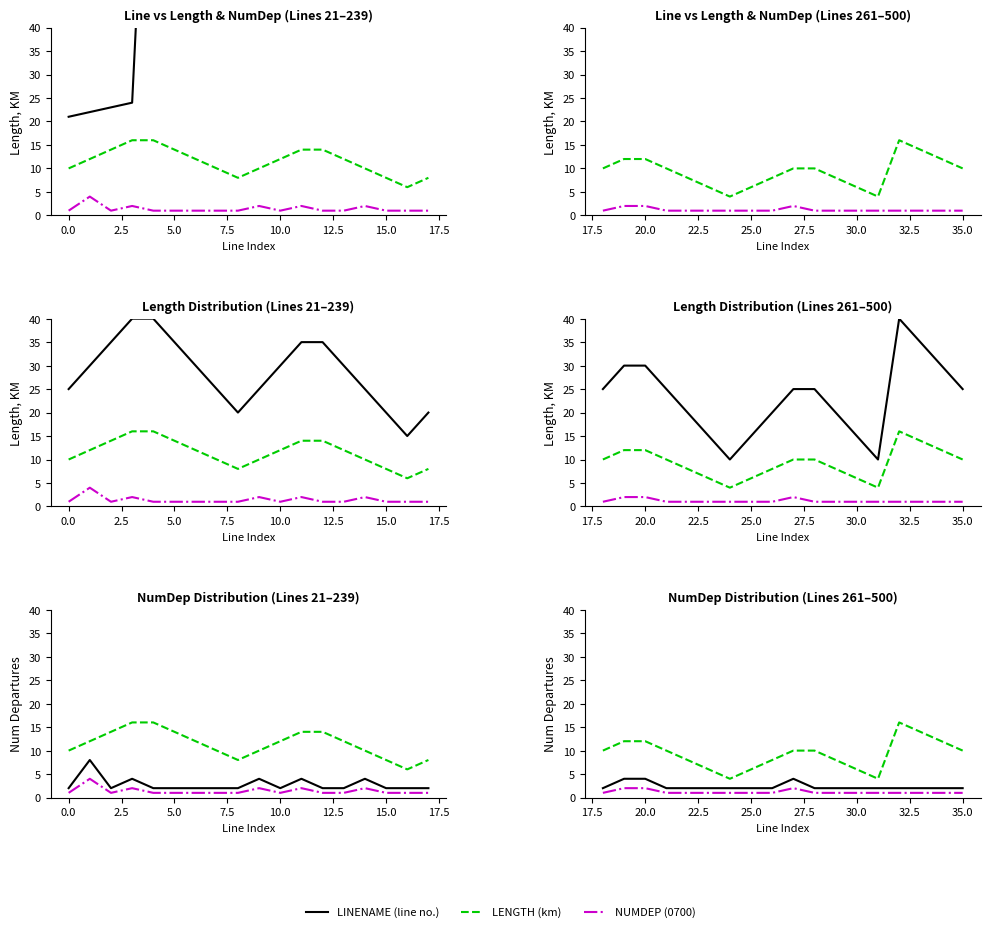

Is the value of LENGTH (km) at 2.5 greater than the value of NUMDEP (0700) at 17.5?

Yes